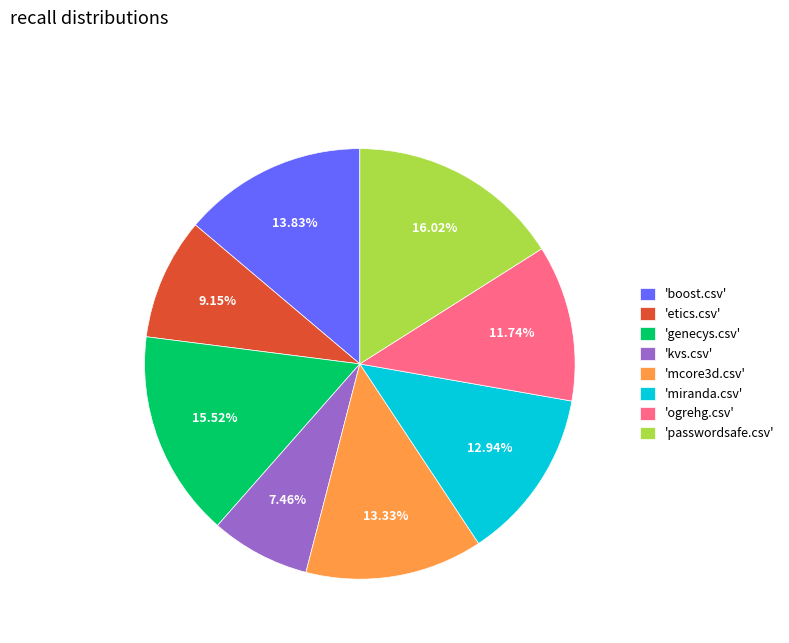

Does any single category account for the majority?

No